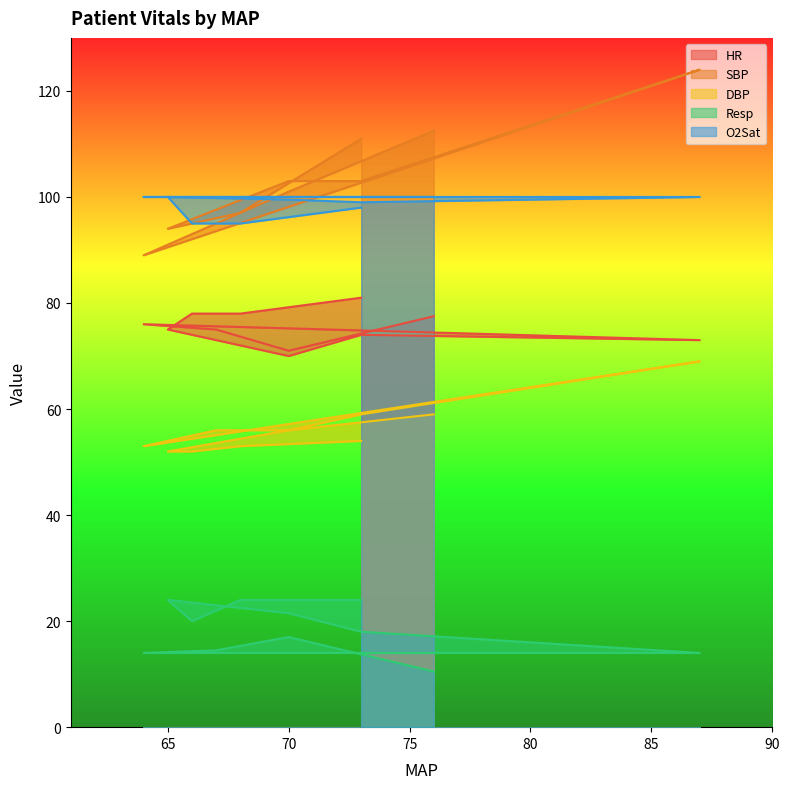

True or false: DBP and HR cross at least once.

False